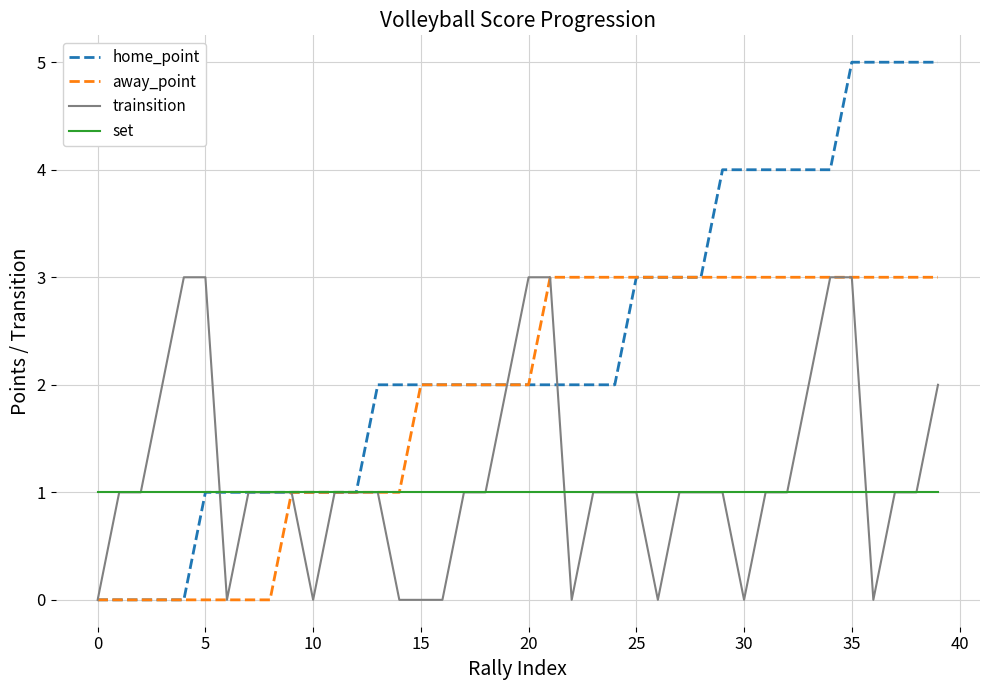

Which series has the largest total across all categories?

home_point